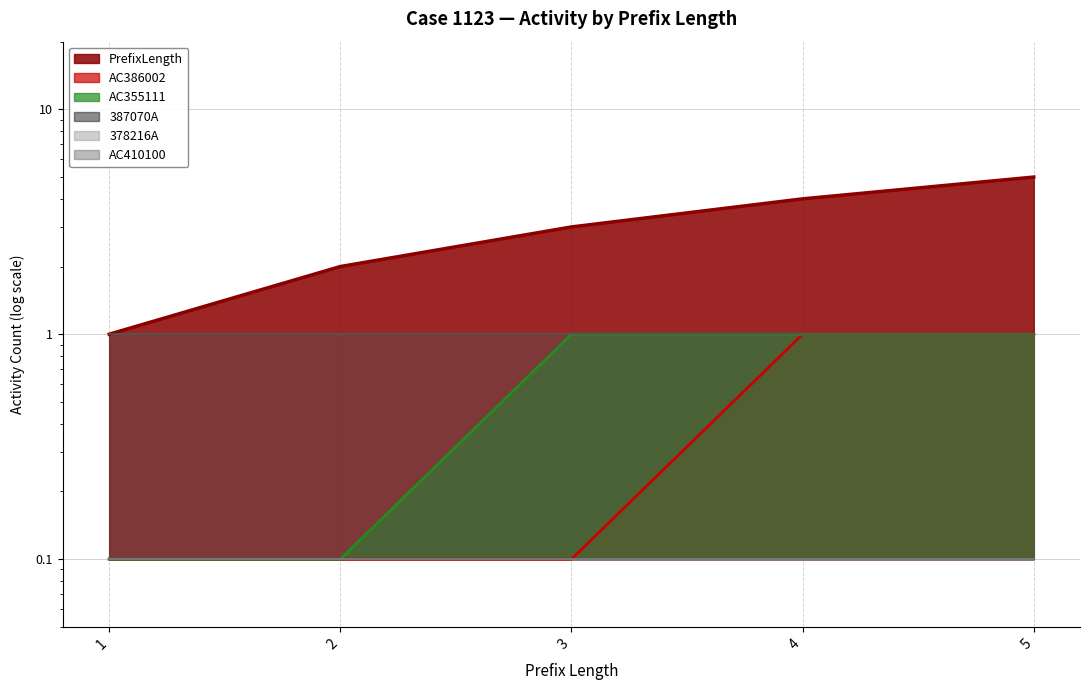

Which series changed the most between 1 and 2?

PrefixLength